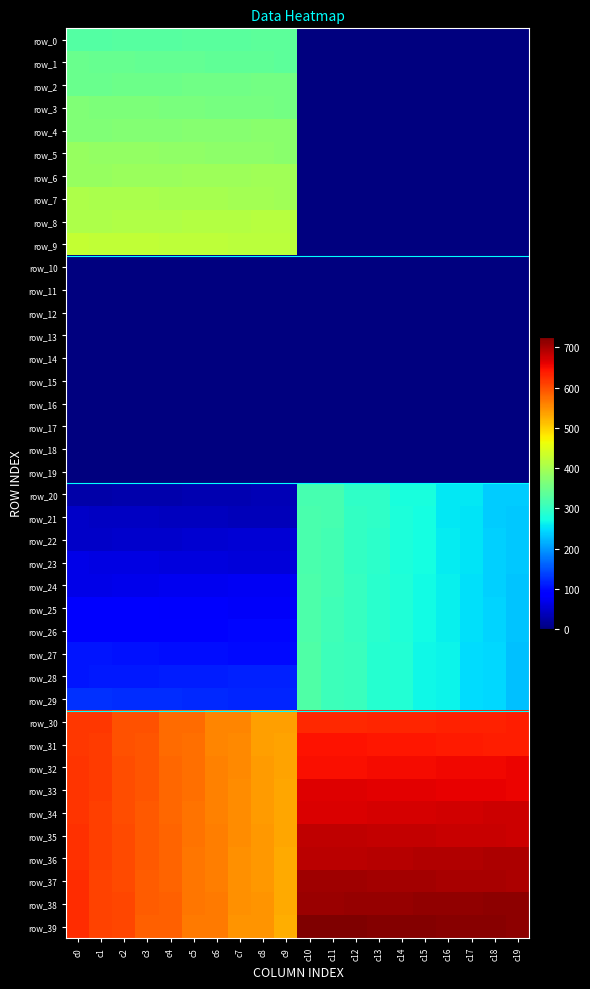

Which series has the largest range (max minus min)?

row_9